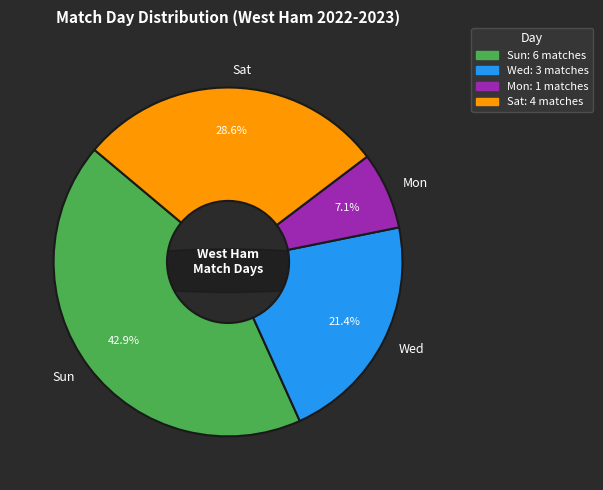

To the nearest percent, what is the combined percentage of Wed and Sun?

64%